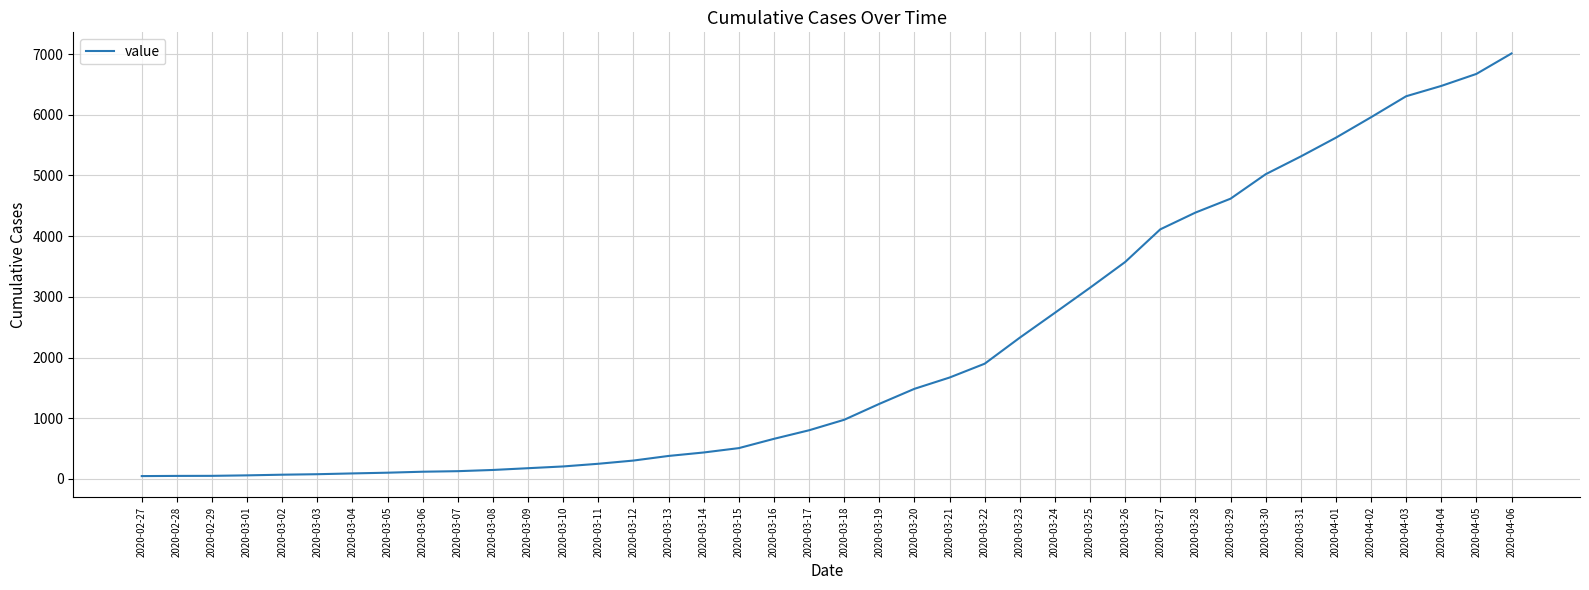

What is the greatest value displayed?

7010